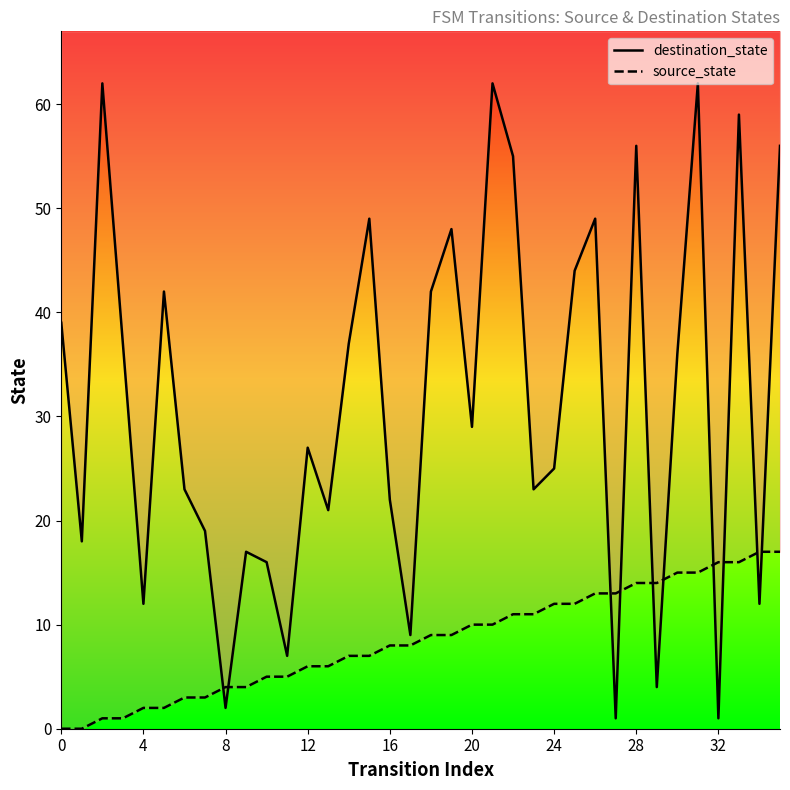

What is the difference between the highest and lowest values at 15?

42